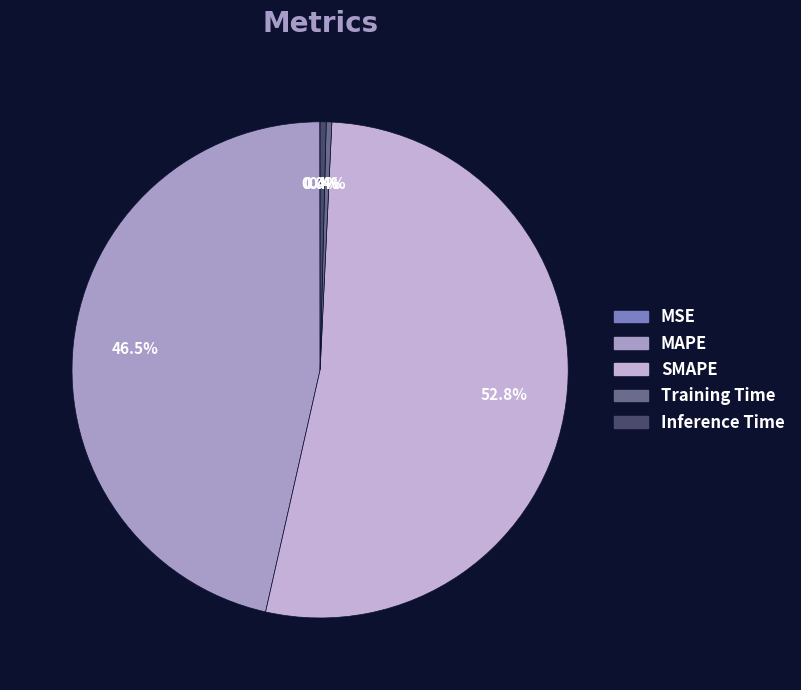

How much of the chart is everything except Training Time?

99.6%